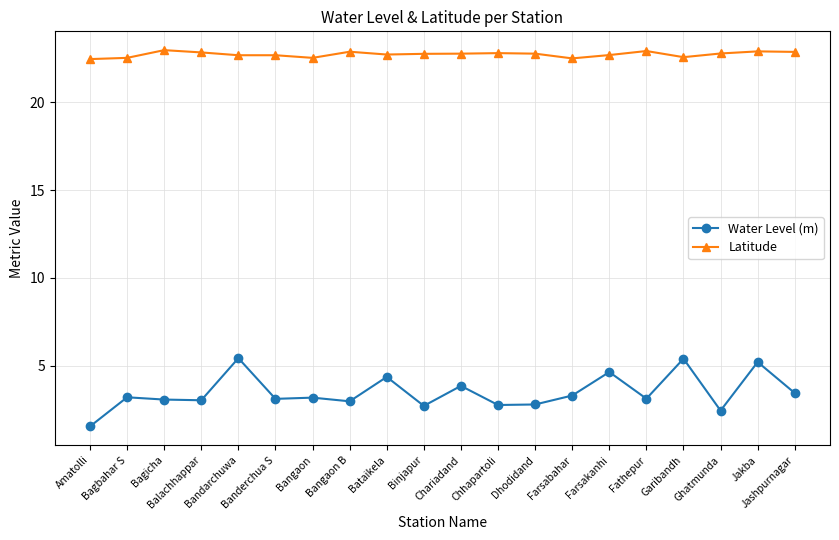

Read the Water Level (m) value at Banderchua S.

3.1